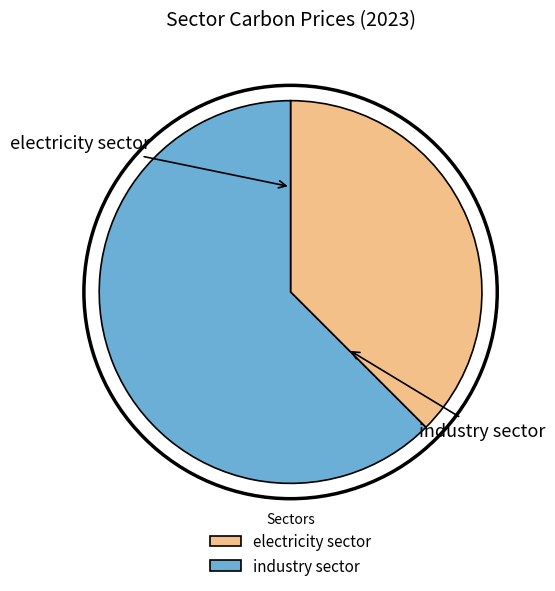

Is the sum of electricity sector and industry sector greater than half?

Yes